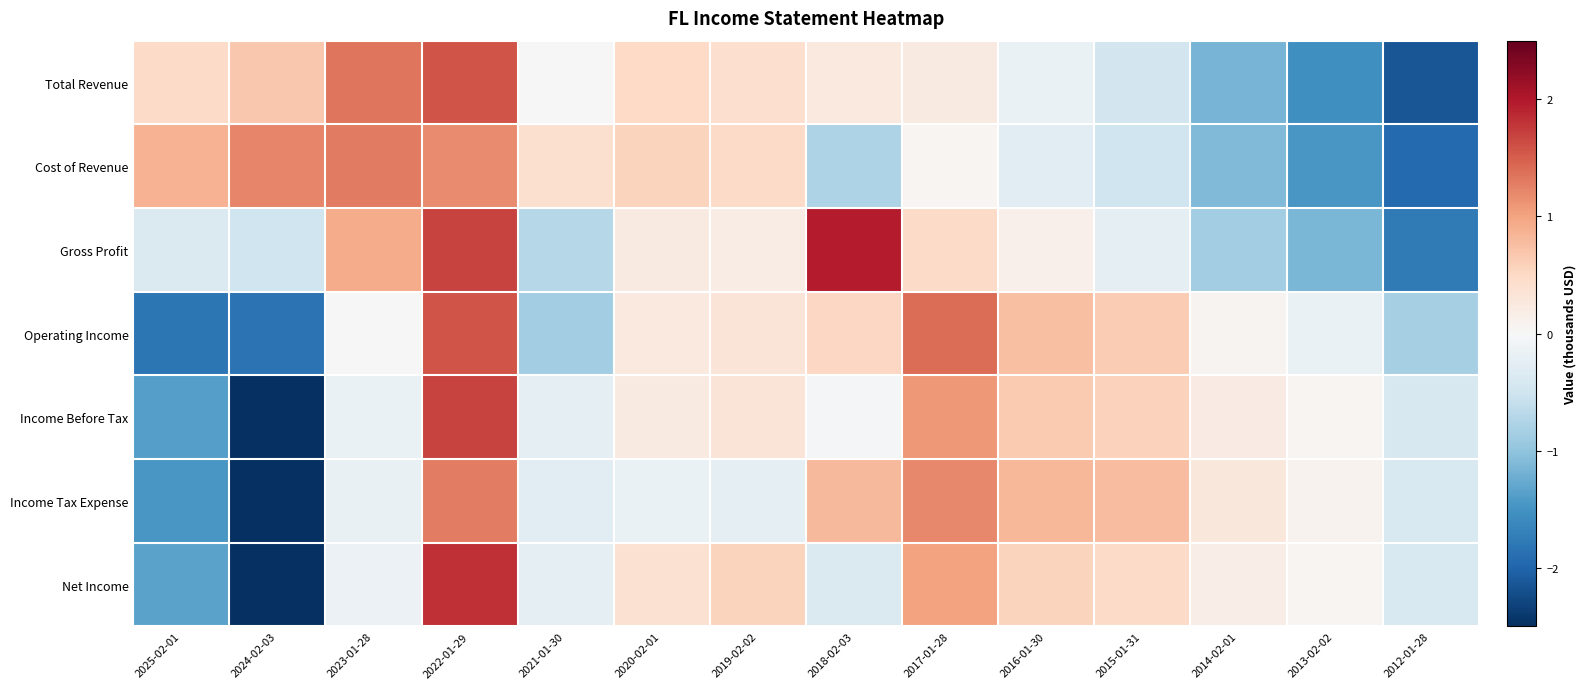

Which has a higher value, 2018-02-03 or 2020-02-01?

2020-02-01